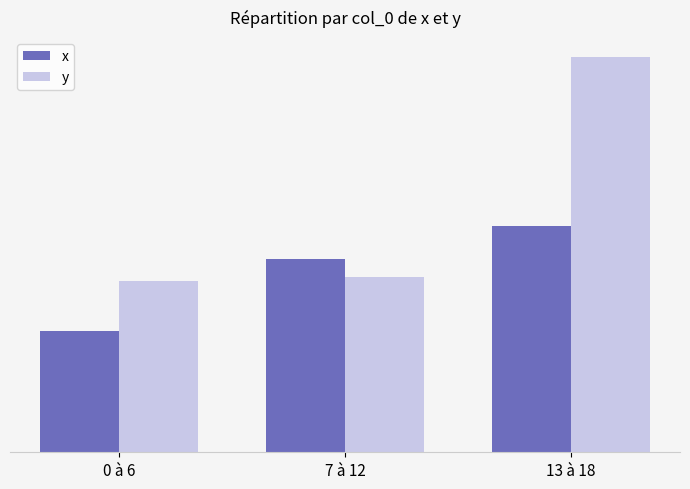

What are all the series names shown in the legend?

x, y